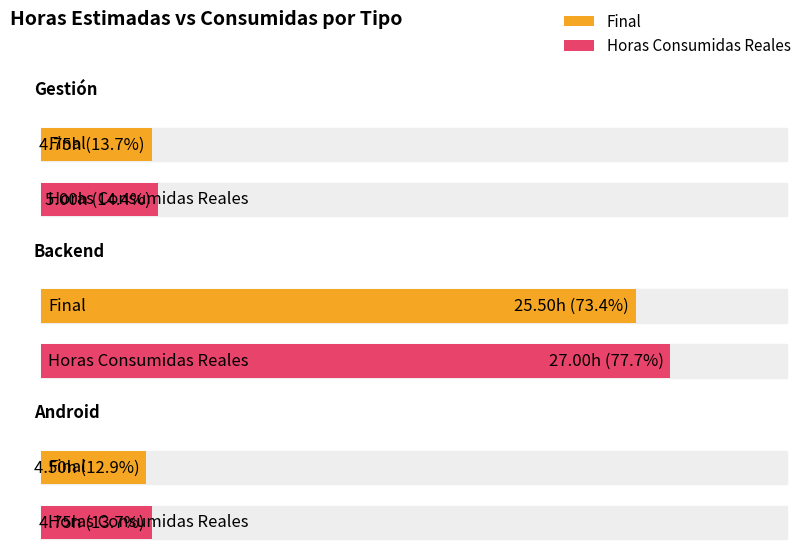

List the labels in order of Horas Consumidas Reales value, largest first.

Backend, Gestión, Android